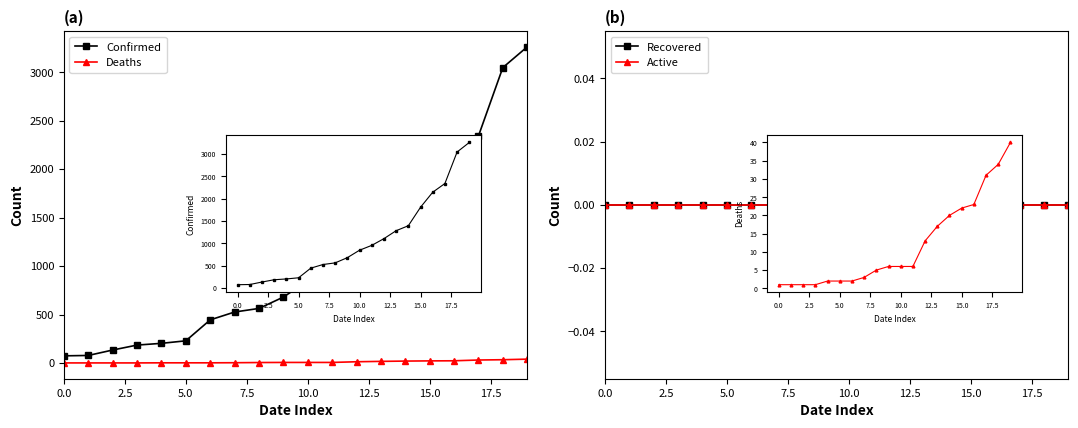

Rank the series by their maximum value, from highest to lowest.

Confirmed, Deaths, Recovered, Active